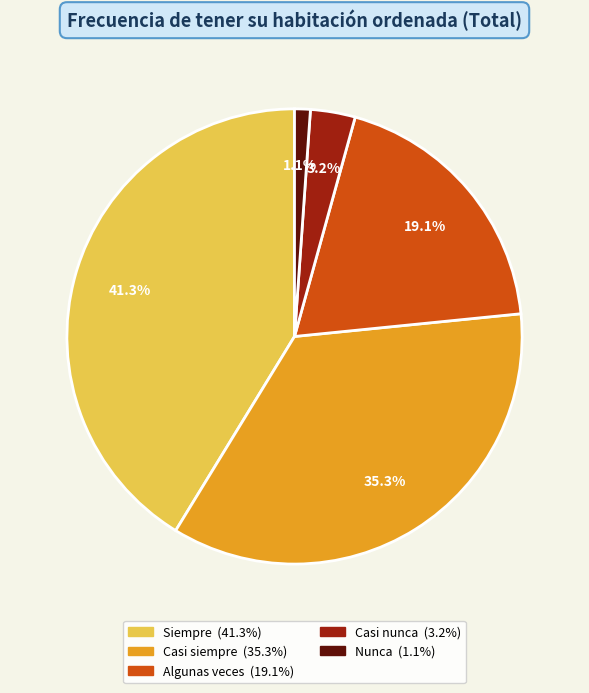

Is it true that Casi nunca is 10% of the pie?

False